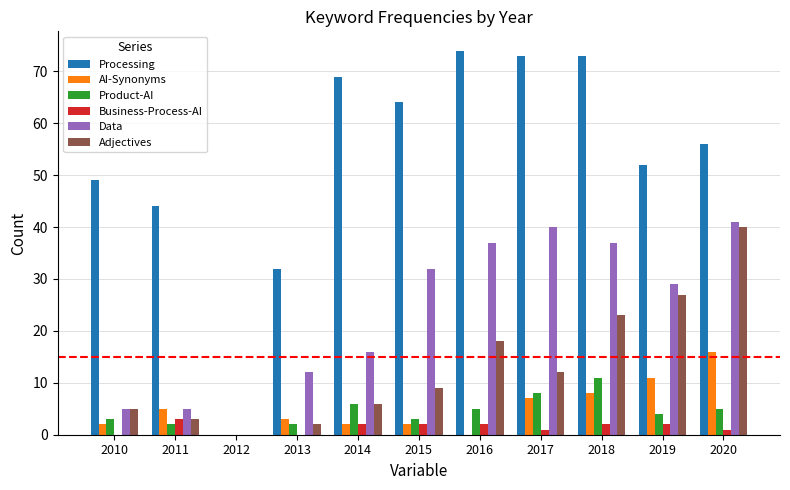

Reading left to right, what are all the values shown in this chart?

Processing: 2010=49	2011=44	2012=0	2013=32	2014=69	2015=64	2016=74	2017=73	2018=73	2019=52	2020=56
AI-Synonyms: 2010=2	2011=5	2012=0	2013=3	2014=2	2015=2	2016=0	2017=7	2018=8	2019=11	2020=16
Product-AI: 2010=3	2011=2	2012=0	2013=2	2014=6	2015=3	2016=5	2017=8	2018=11	2019=4	2020=5
Business-Process-AI: 2010=0	2011=3	2012=0	2013=0	2014=2	2015=2	2016=2	2017=1	2018=2	2019=2	2020=1
Data: 2010=5	2011=5	2012=0	2013=12	2014=16	2015=32	2016=37	2017=40	2018=37	2019=29	2020=41
Adjectives: 2010=5	2011=3	2012=0	2013=2	2014=6	2015=9	2016=18	2017=12	2018=23	2019=27	2020=40